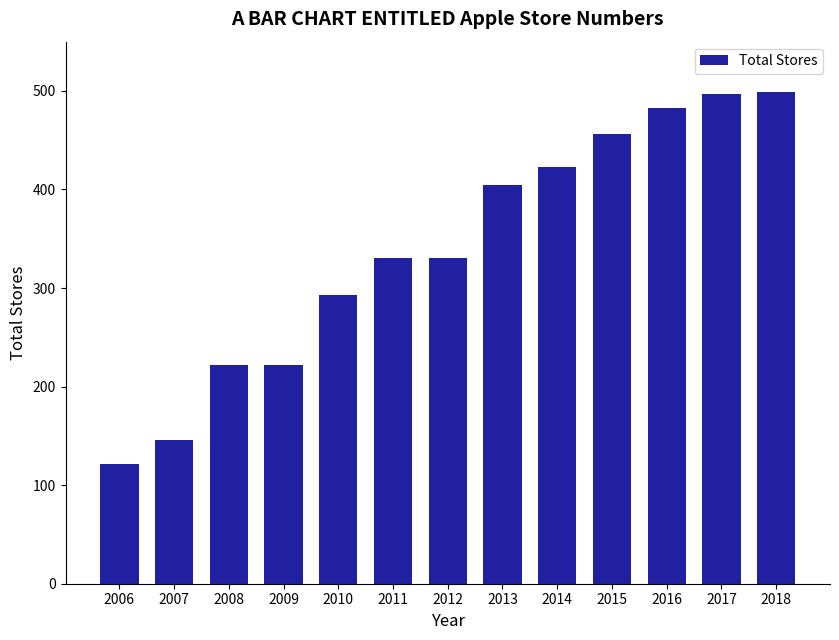

What is the greatest value displayed?

499